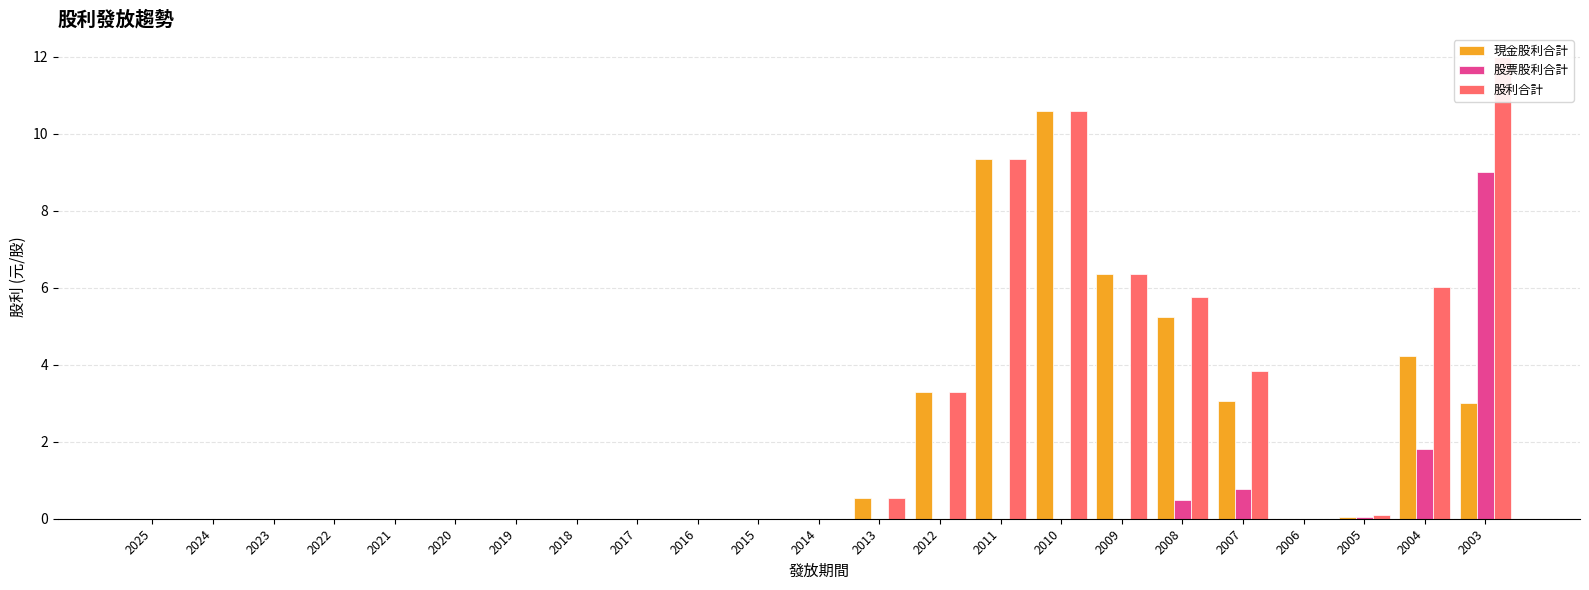

Rank the series by their maximum value, from lowest to highest.

股票股利合計, 現金股利合計, 股利合計